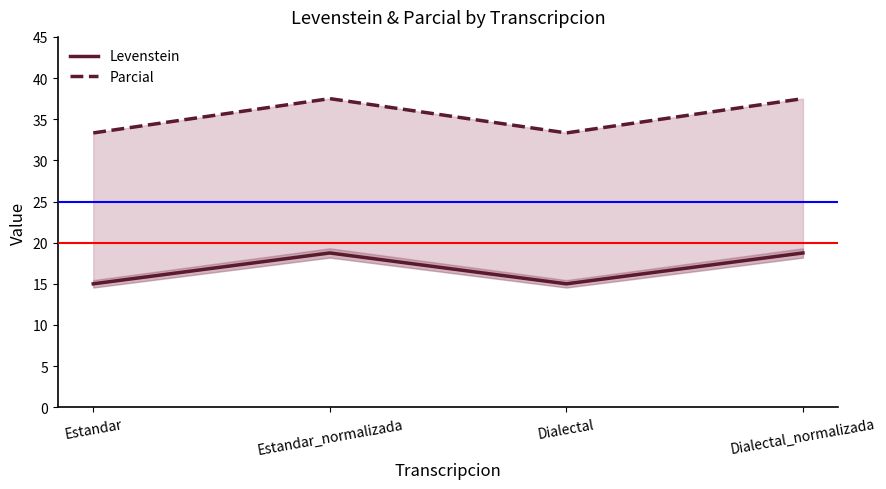

What are all the series names shown in the legend?

Levenstein, Parcial